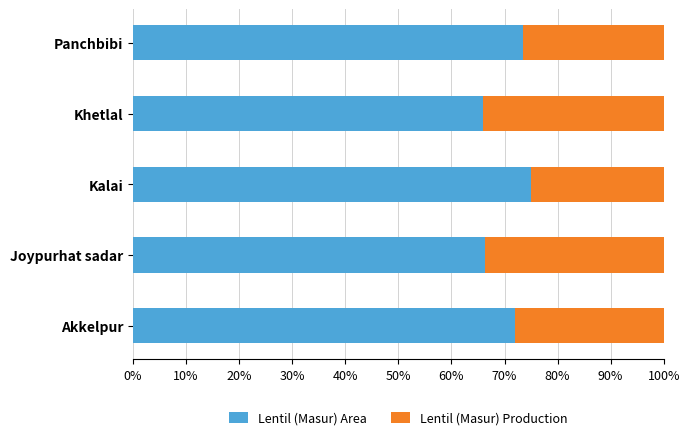

What is the sum of the Lentil (Masur) Area values at Joypurhat sadar and Khetlal?

132.3